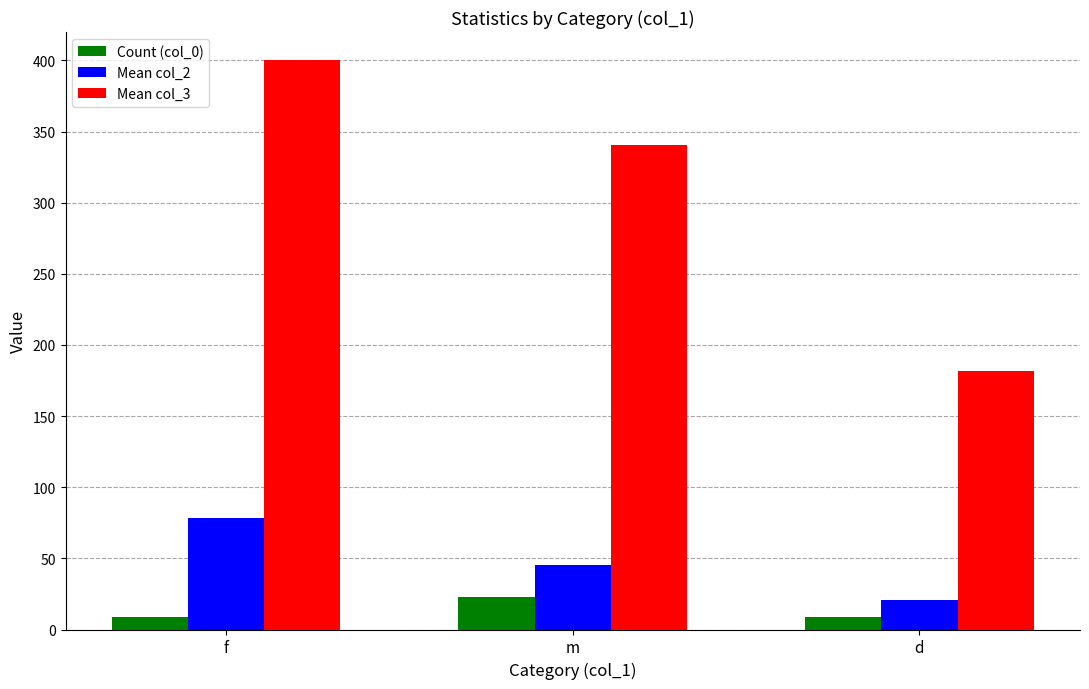

What is the difference between the maximum and minimum values in the Mean col_3 series?

218.1